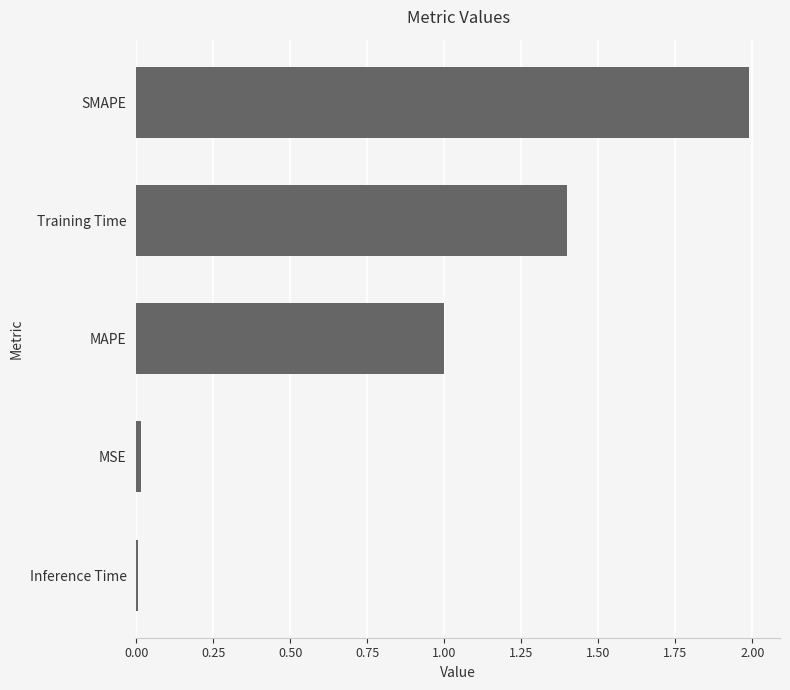

What is the sum of all values?

4.4